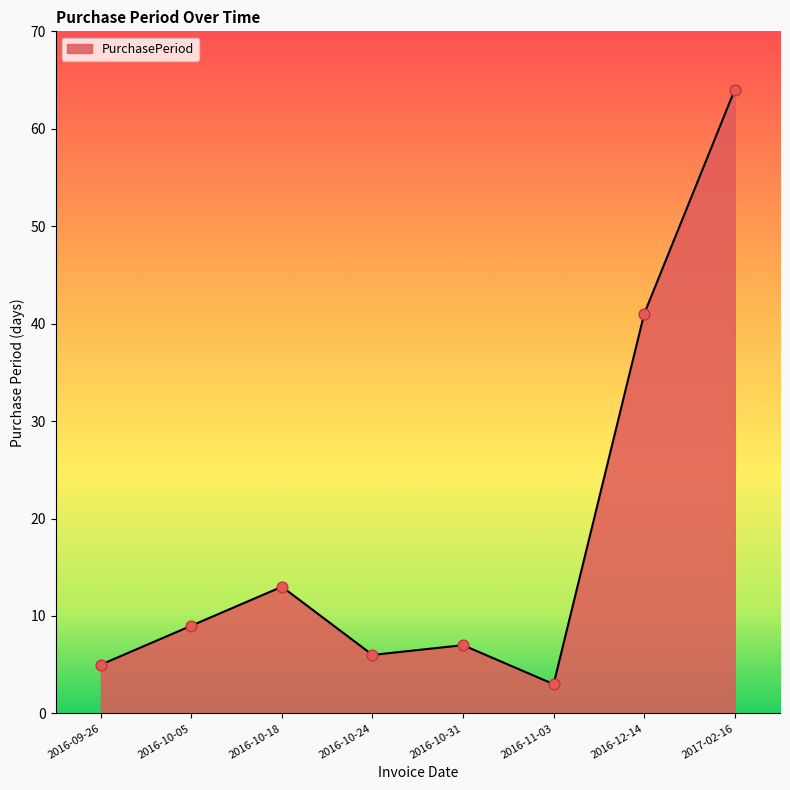

Which has a higher value, 2016-12-14 or 2017-02-16?

2017-02-16